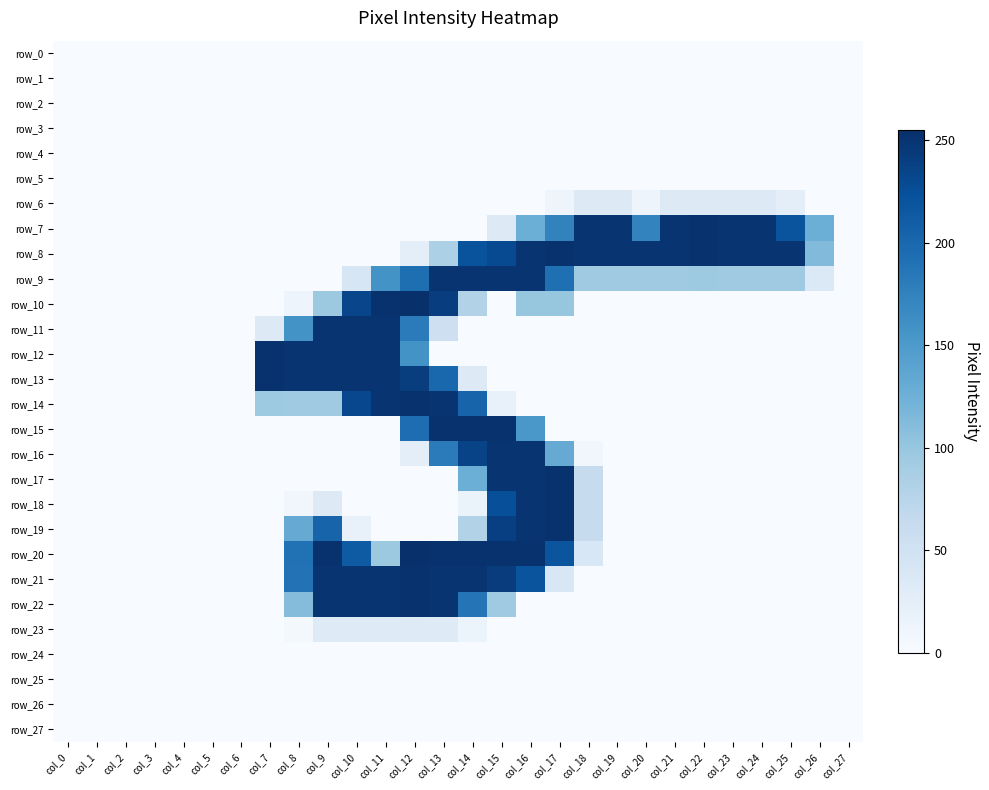

At which label does row_16 reach its peak?

col_15